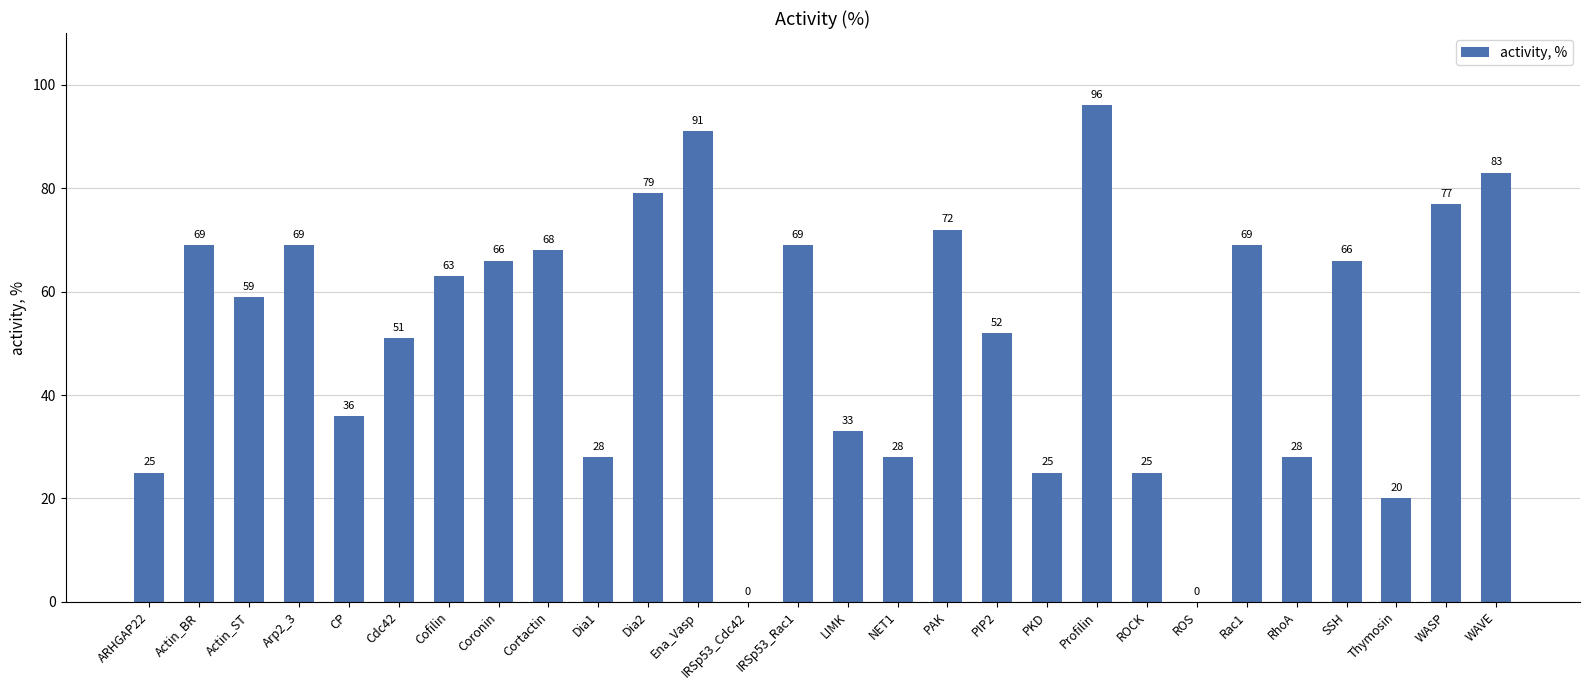

Which has a higher value, Cortactin or Dia1?

Cortactin